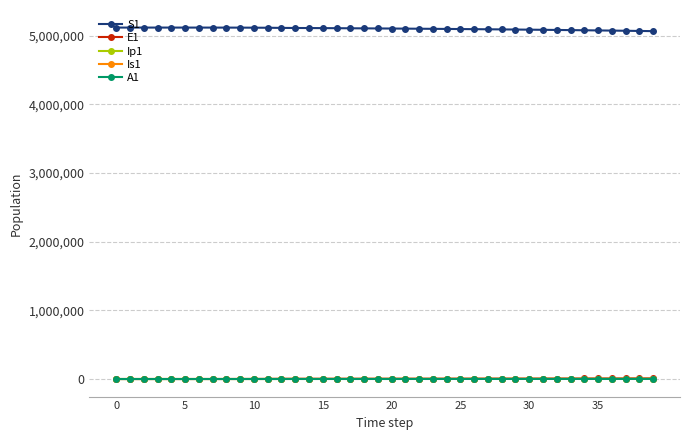

What is the sum of all Ip1 values?

22354.2